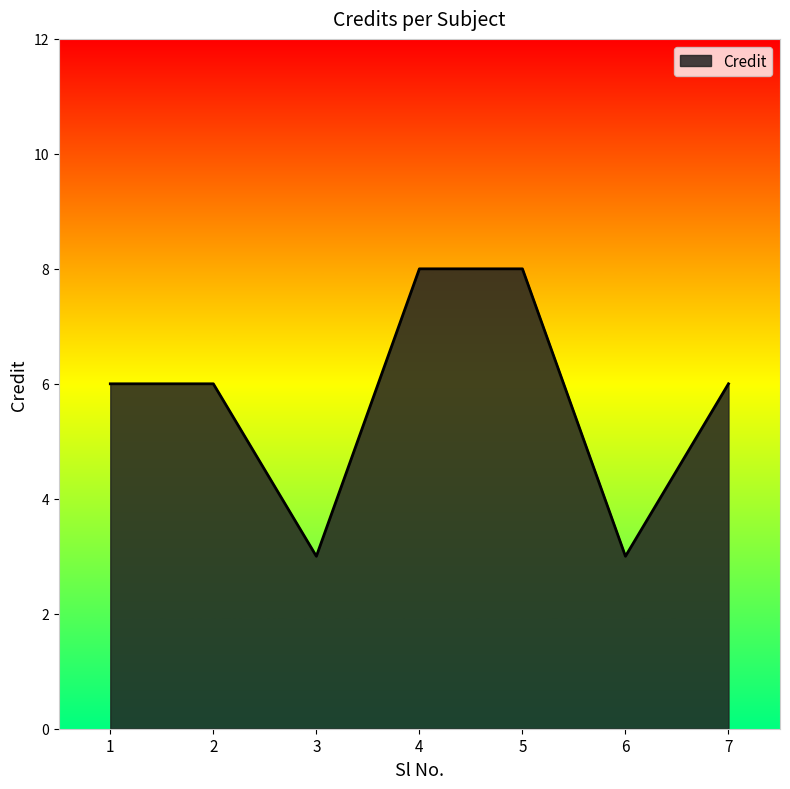

What is the smallest value displayed?

3